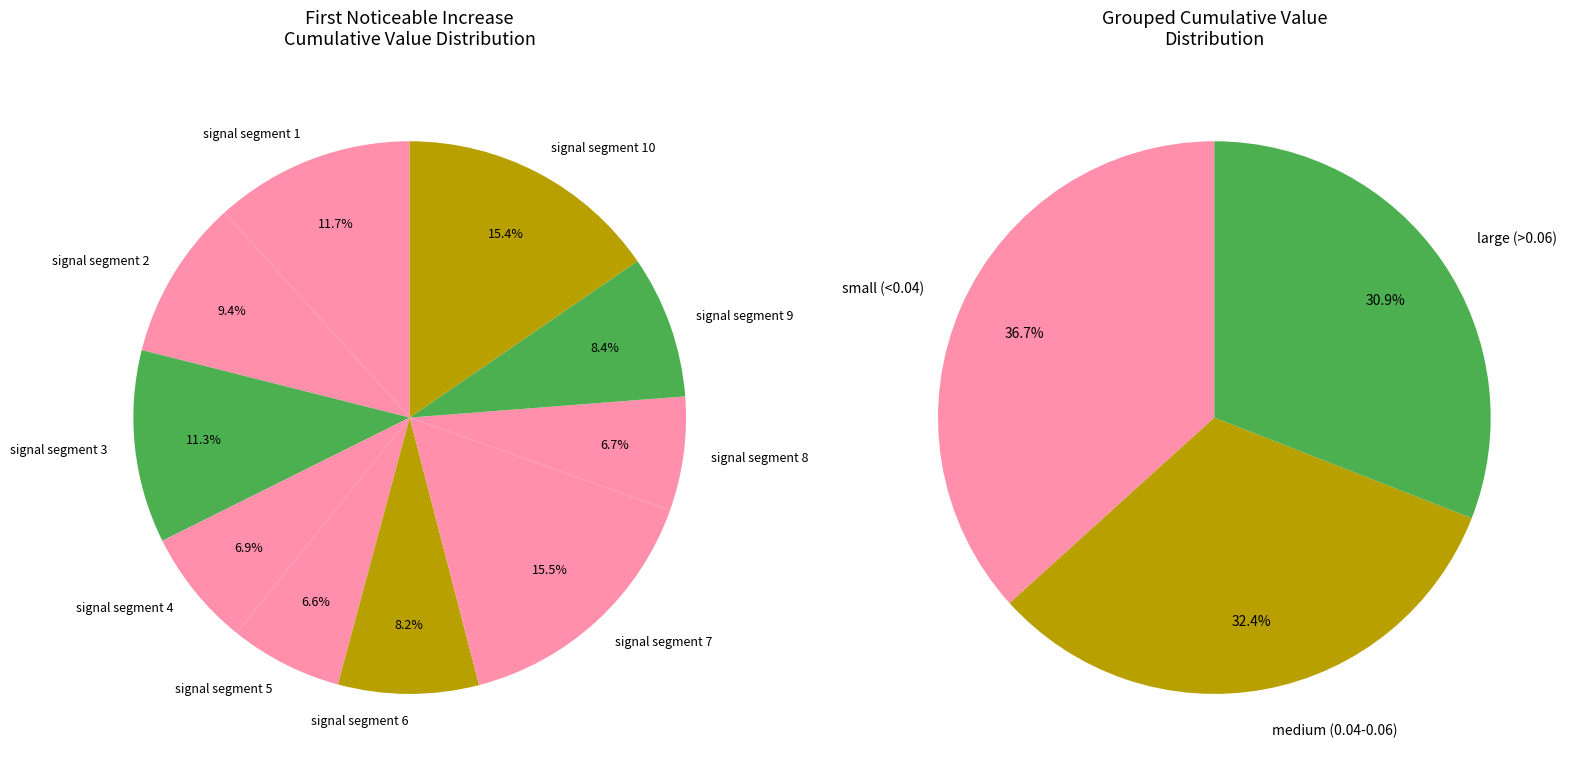

To the nearest percent, what portion does signal segment 1 represent?

12%